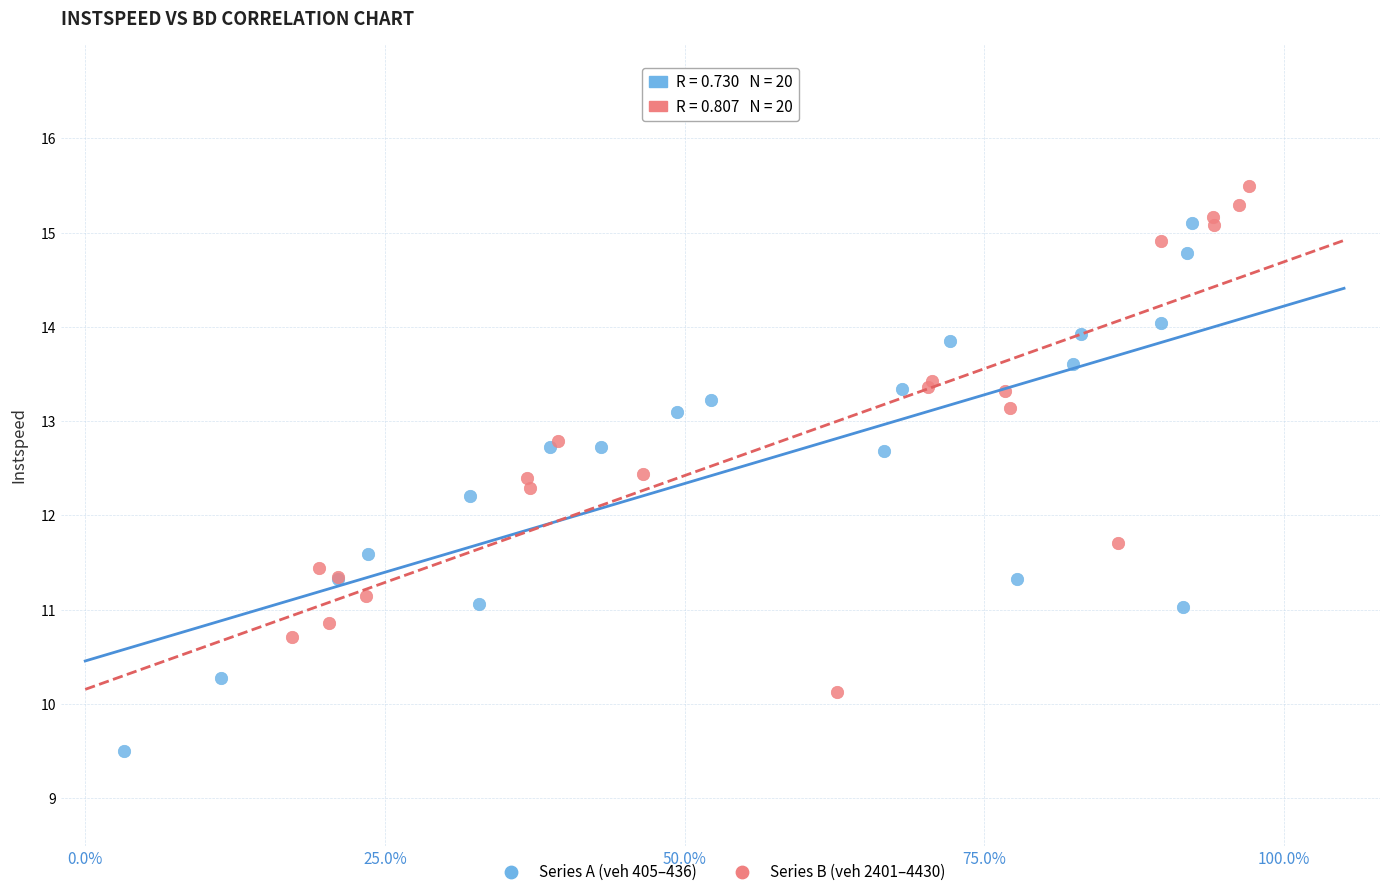

Which series reaches the minimum Y coordinate?

Series A (veh 405–436)